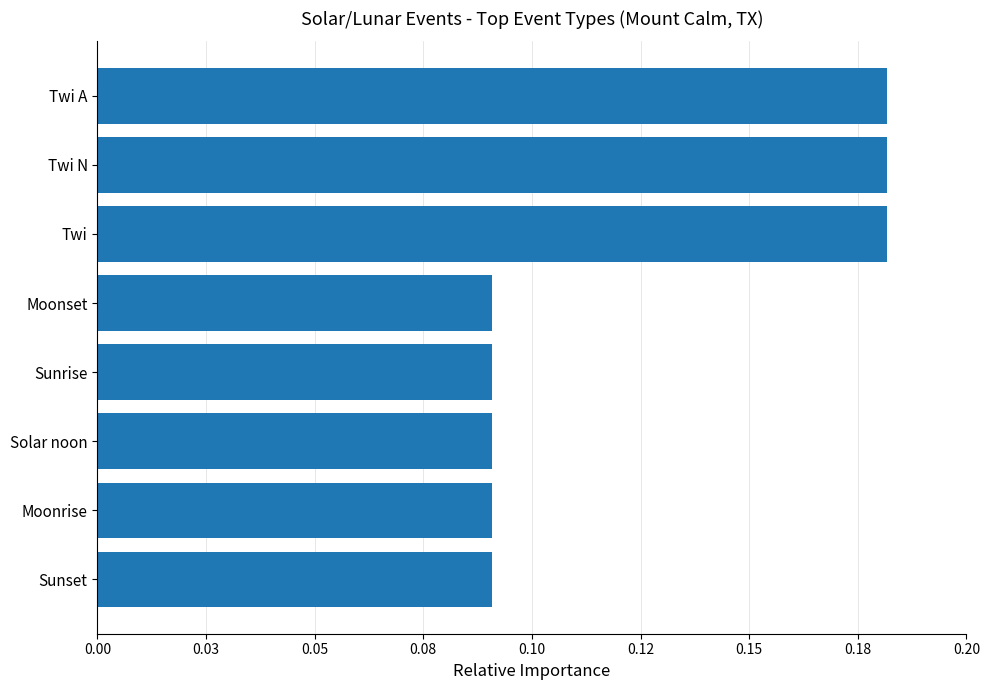

What is the maximum value shown in the chart?

0.2